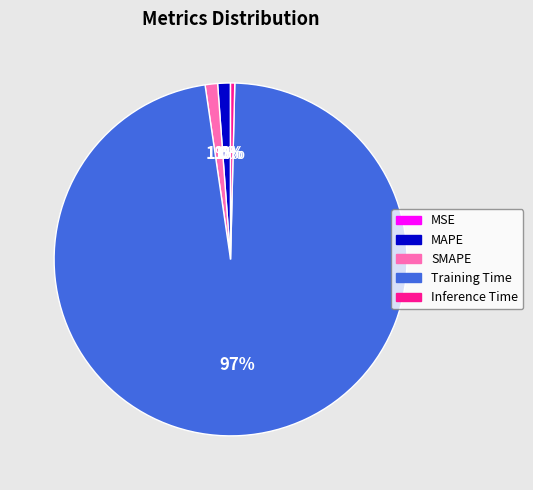

True or false: Training Time accounts for 97% of the total.

True